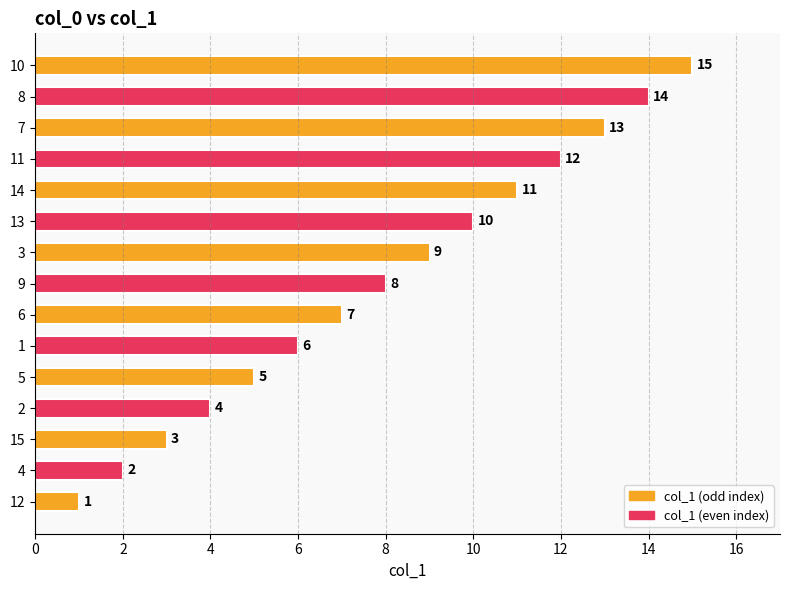

What is the difference between the maximum and minimum values?

14